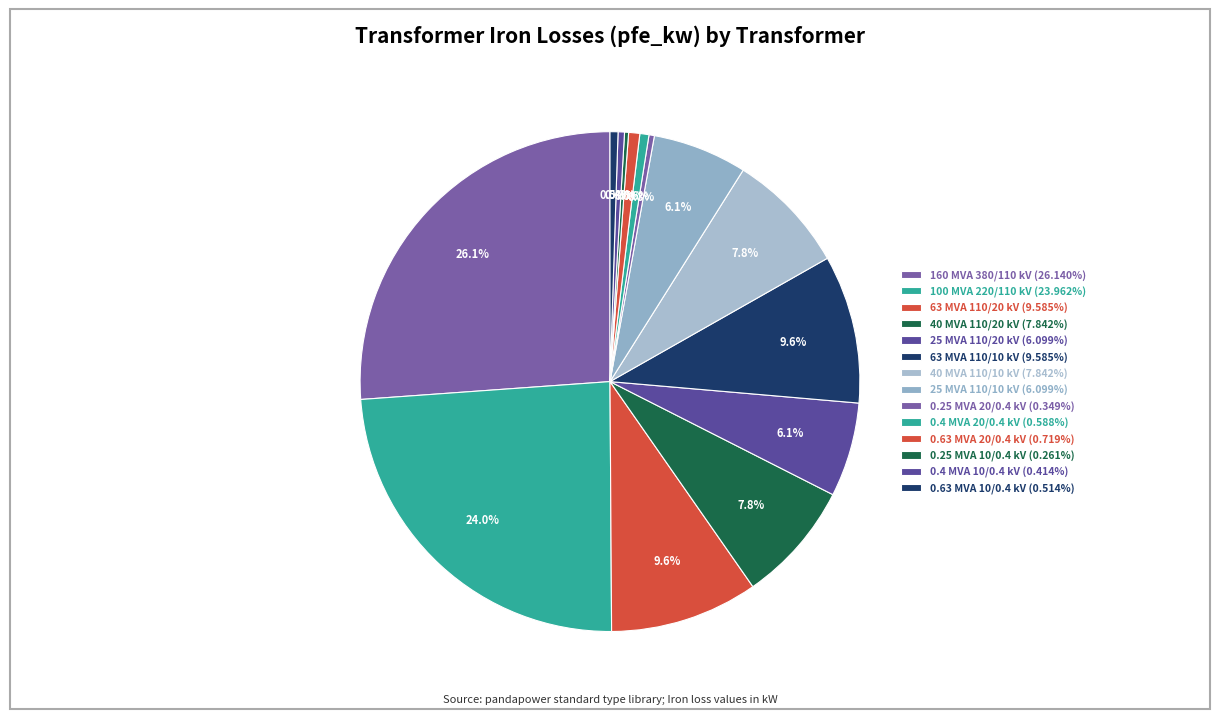

Rank the categories by value from highest to lowest.

160 MVA 380/110 kV, 100 MVA 220/110 kV, 63 MVA 110/20 kV, 63 MVA 110/10 kV, 40 MVA 110/20 kV, 40 MVA 110/10 kV, 25 MVA 110/20 kV, 25 MVA 110/10 kV, 0.63 MVA 20/0.4 kV, 0.4 MVA 20/0.4 kV, 0.63 MVA 10/0.4 kV, 0.4 MVA 10/0.4 kV, 0.25 MVA 20/0.4 kV, 0.25 MVA 10/0.4 kV